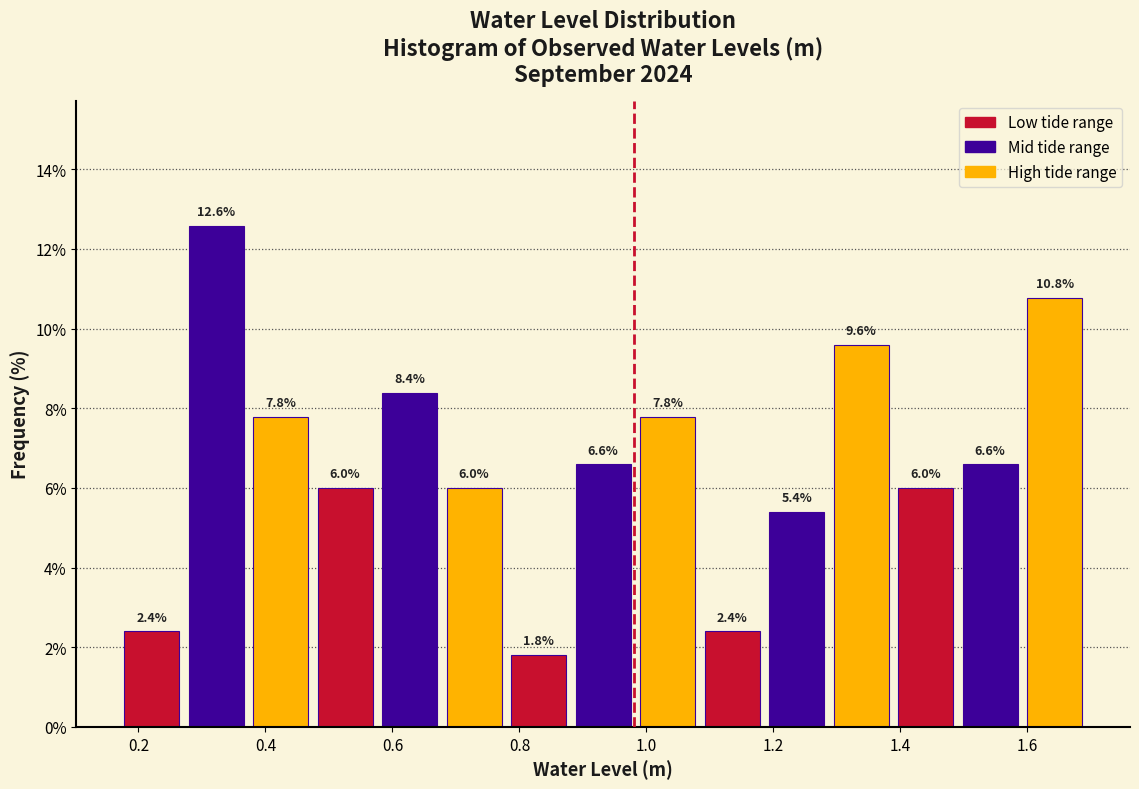

Reading left to right, list every bar in this chart as the range it spans on the x-axis followed by its height. The bar edges are not printed on the chart, so give them approximately, as read against the axis.

0.18 to 0.28: 2.4
0.28 to 0.38: 12.6
0.38 to 0.48: 7.8
0.48 to 0.58: 6.0
0.58 to 0.68: 8.4
0.68 to 0.78: 6.0
0.78 to 0.88: 1.8
0.88 to 0.98: 6.6
0.98 to 1.08: 7.8
1.08 to 1.18: 2.4
1.18 to 1.28: 5.4
1.28 to 1.38: 9.6
1.38 to 1.50: 6.0
1.50 to 1.60: 6.6
1.60 to 1.70: 10.8